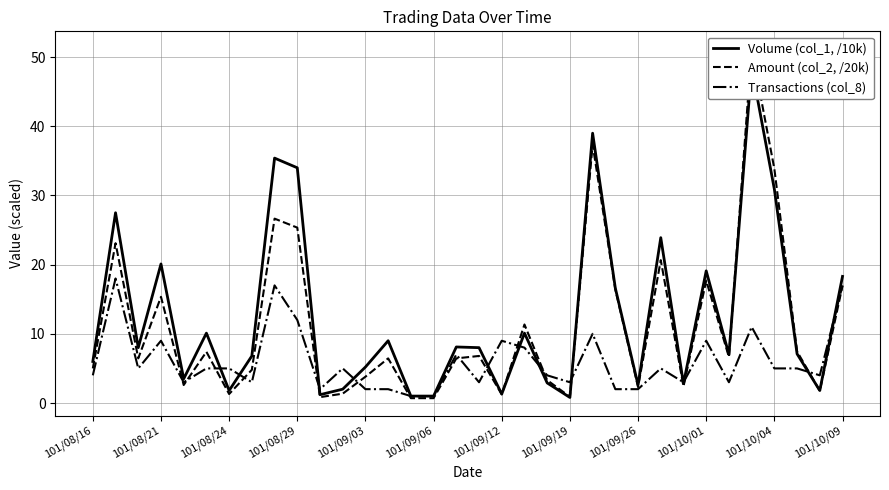

The Transactions (col_8) series shows 5 at 101/08/24. True or false?

True